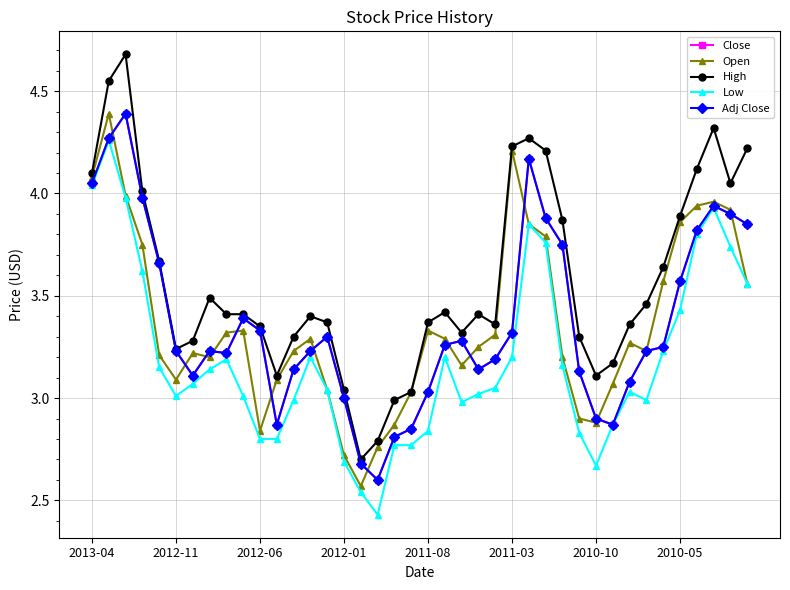

What is the difference between the maximum and minimum values in the Low series?

1.8